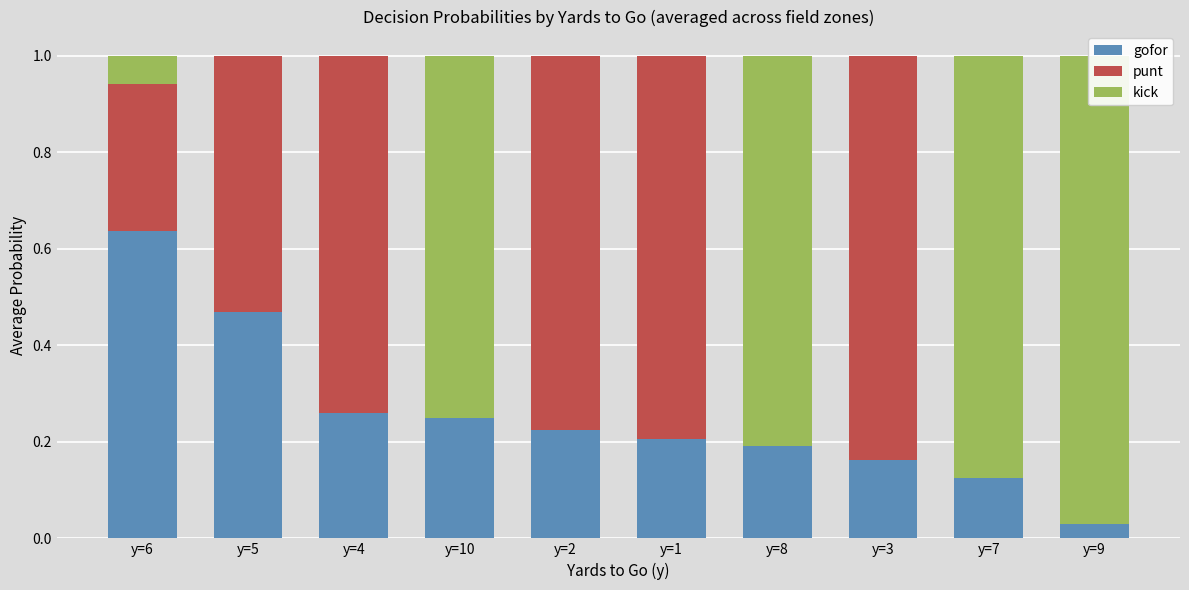

Which has a higher value, y=1 or y=7?

y=1